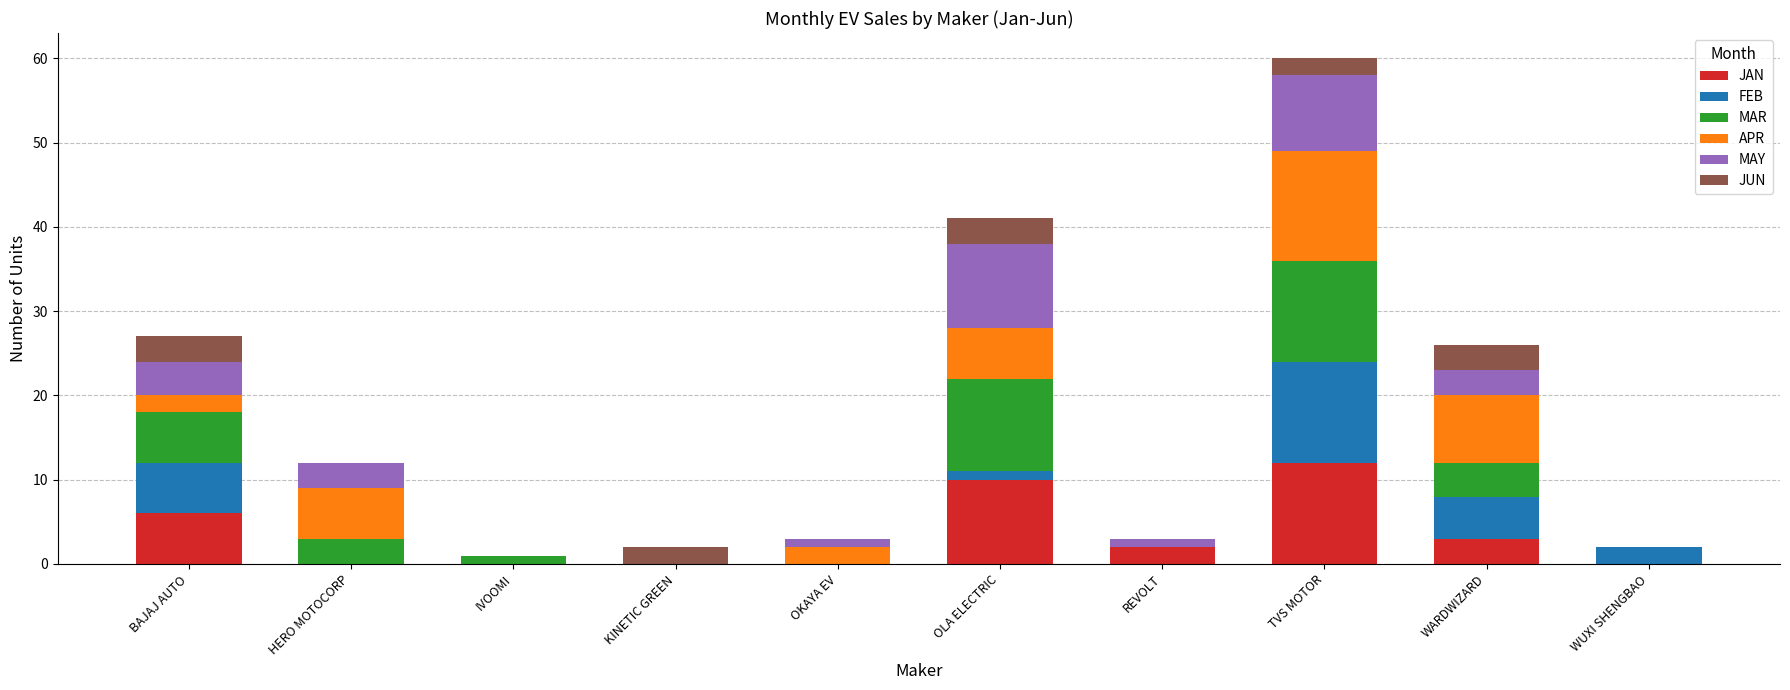

What is the total value across all series at TVS MOTOR?

60